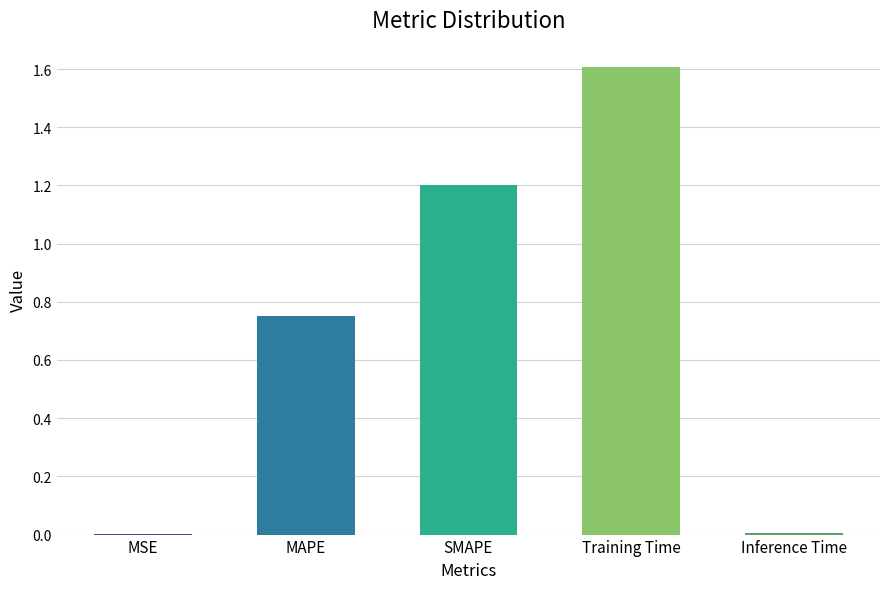

Approximately how many times larger is the value at MAPE compared to SMAPE?

0.6